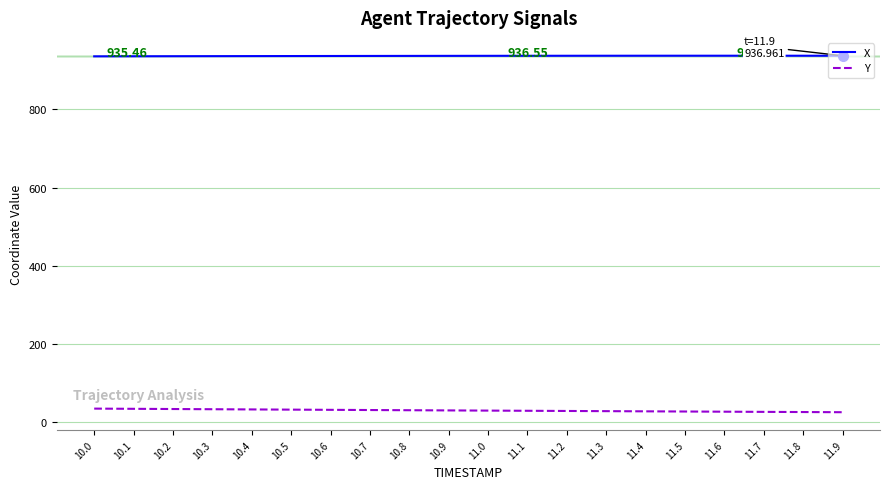

What is the difference between the maximum and minimum values in the Y series?

9.2